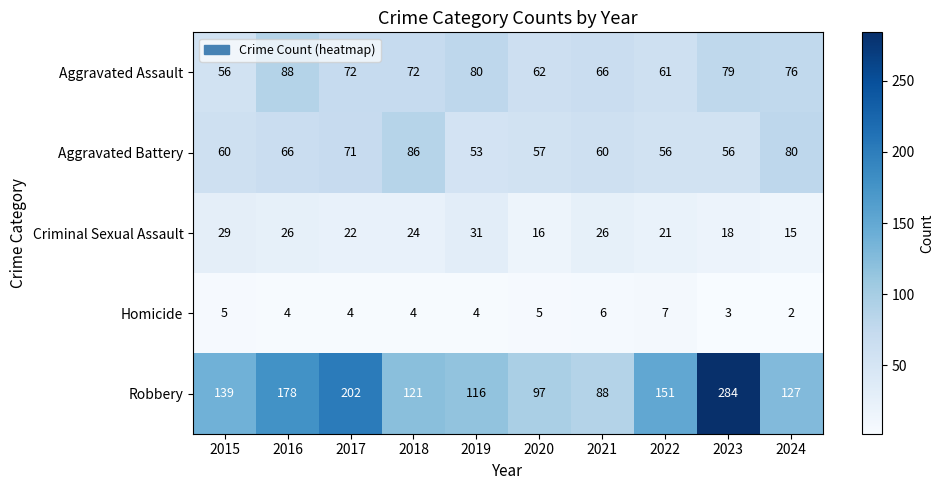

At 2017, list the series in order from smallest to largest.

Homicide, Criminal Sexual Assault, Aggravated Battery, Aggravated Assault, Robbery